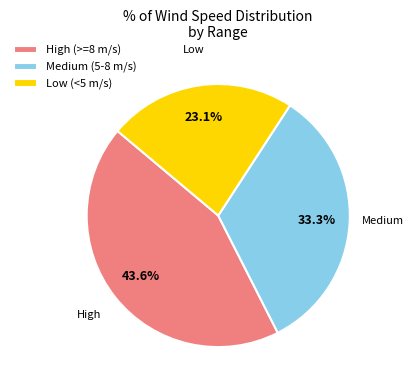

What is the largest slice in the pie chart?

High (>=8 m/s)